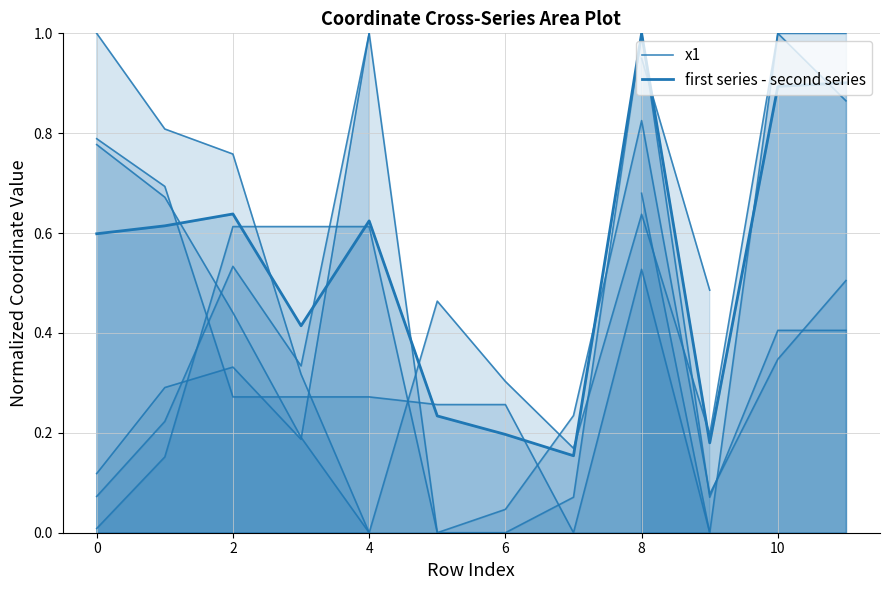

Which series has the widest spread of values?

x1